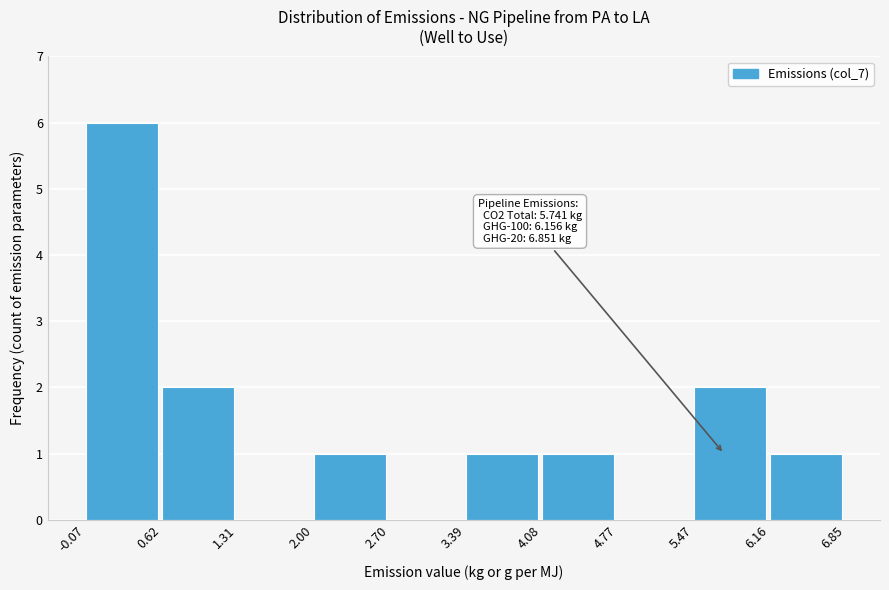

Which range on the x-axis has the tallest bar?

-0.07 to 0.62